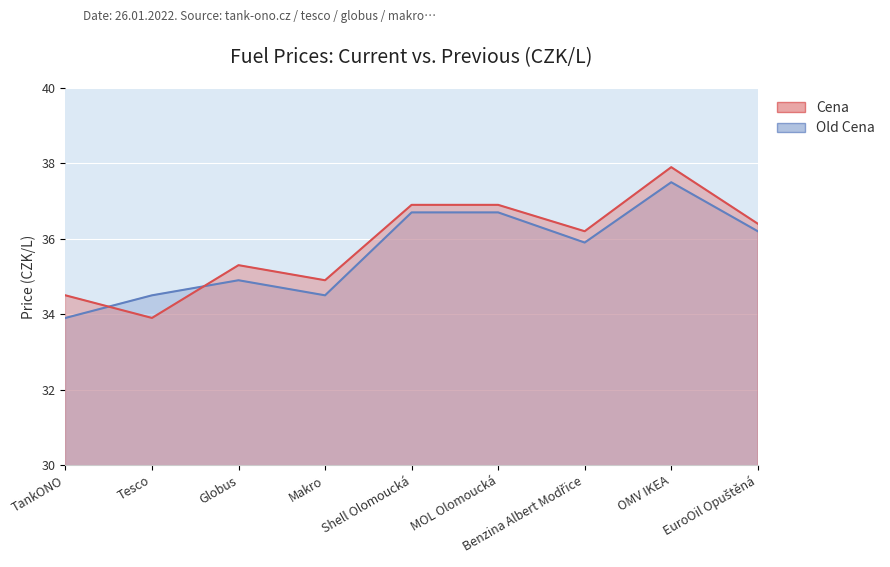

At which category is the sum across all series the highest?

OMV IKEA